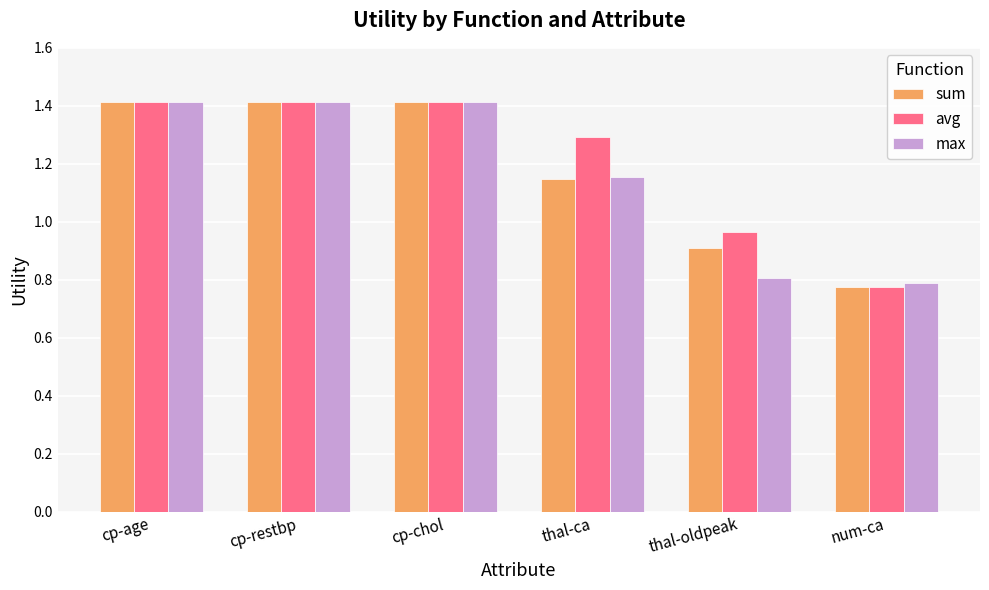

What is the maximum value shown in the chart?

1.4